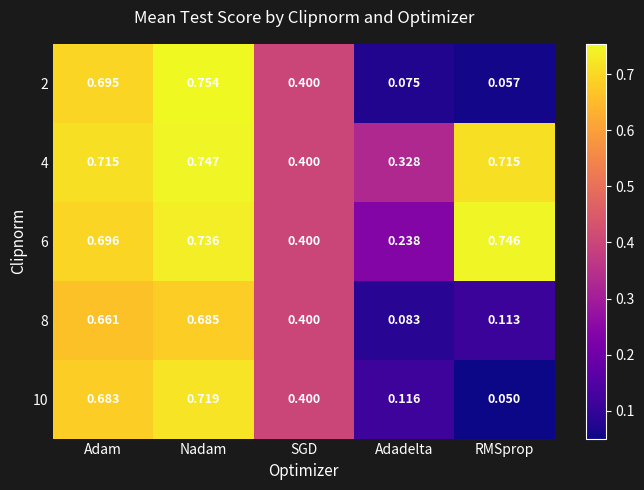

Where is 4 nearest to the value 0?

Adadelta